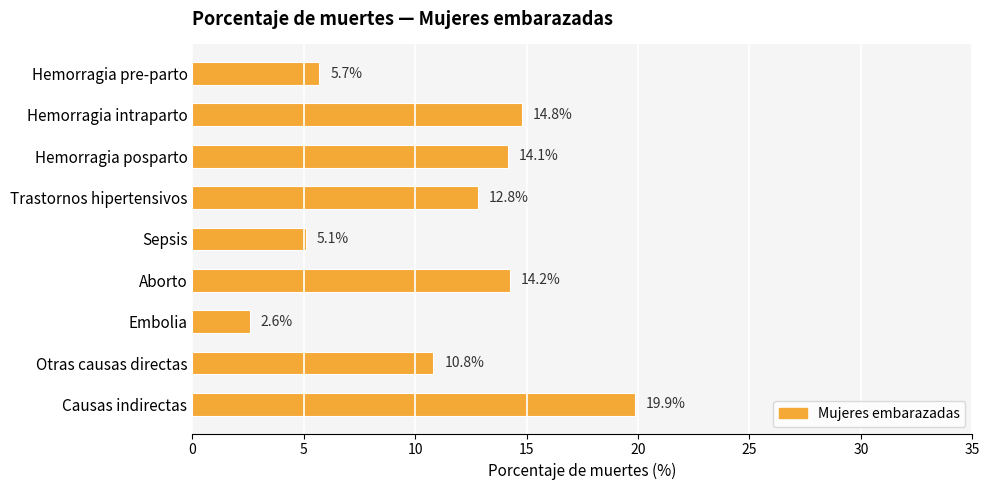

Rank the categories by value from lowest to highest.

Embolia, Sepsis, Hemorragia pre-parto, Otras causas directas, Trastornos hipertensivos, Hemorragia posparto, Aborto, Hemorragia intraparto, Causas indirectas